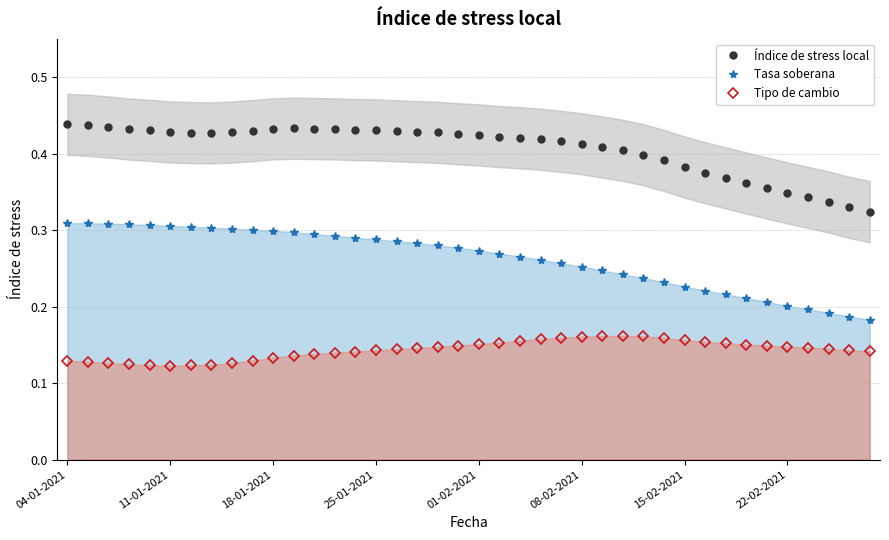

True or false: Índice de stress local has more than 1 points higher than both neighbors.

False